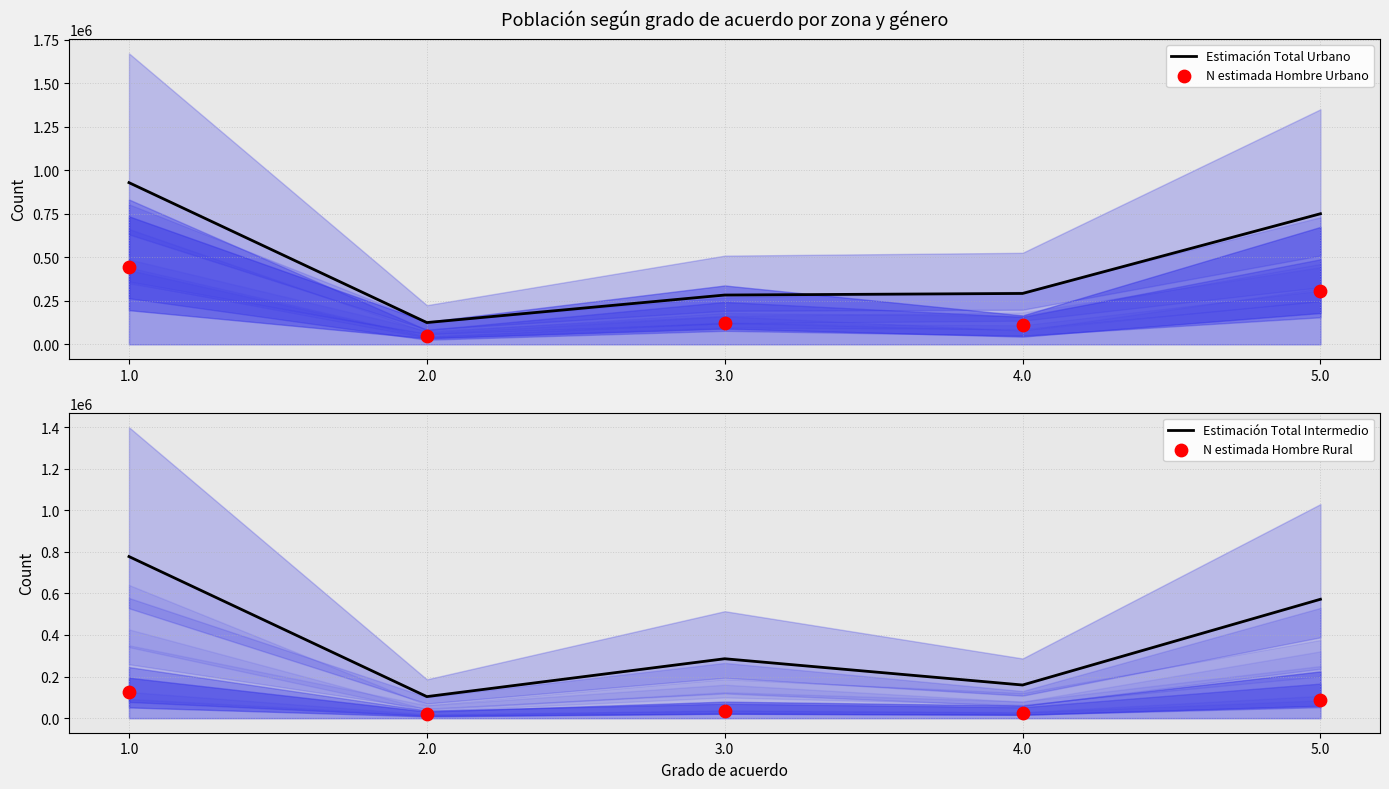

Which series reaches the minimum Y coordinate?

N estimada Hombre Rural